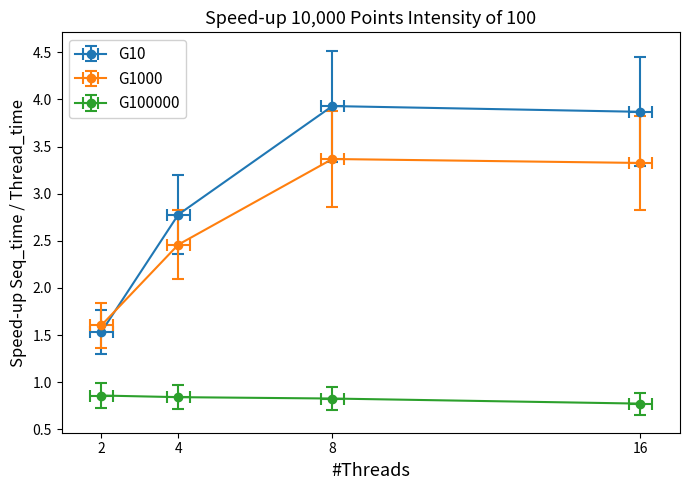

How many series are shown in this chart?

3